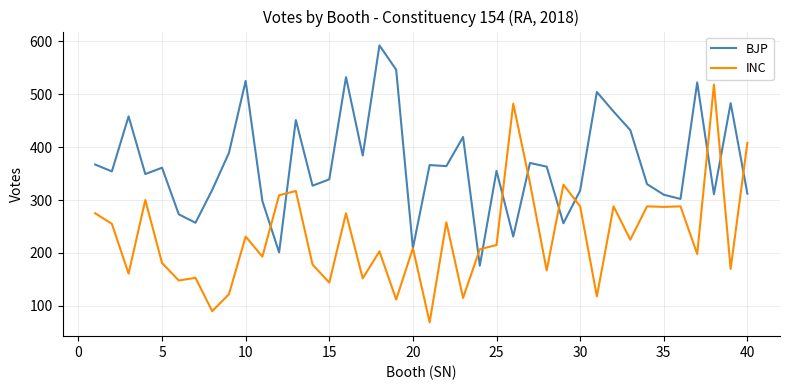

Which series has the largest total across all categories?

BJP